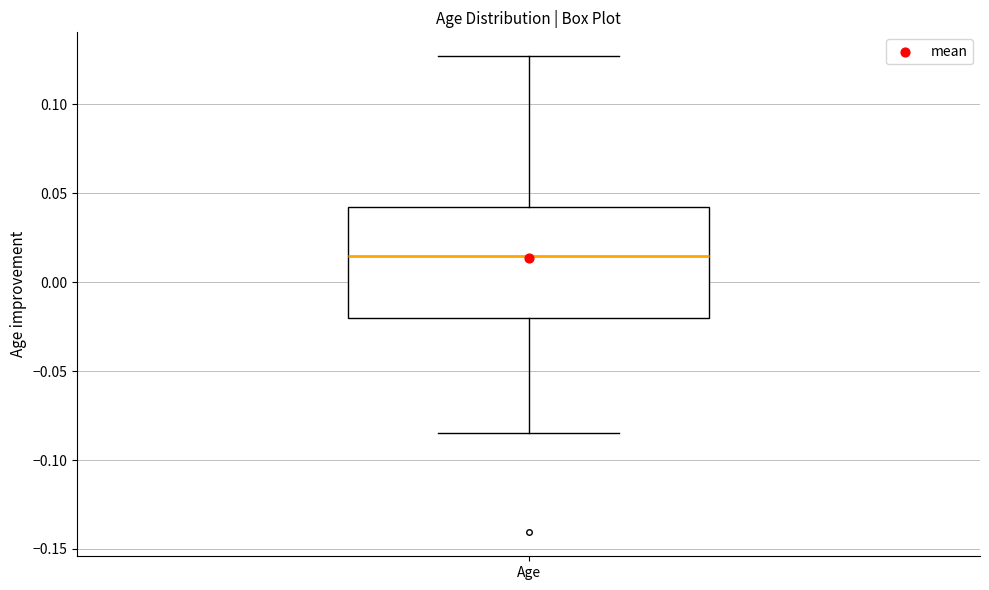

Transcribe this box plot: give where the median line is, the range the box spans, and where the two whiskers end, as read against the y-axis. The values are not printed on the chart, so give them approximately, as read against the axis.

median 0.015, box -0.020 to 0.040, whiskers -0.085 to 0.125